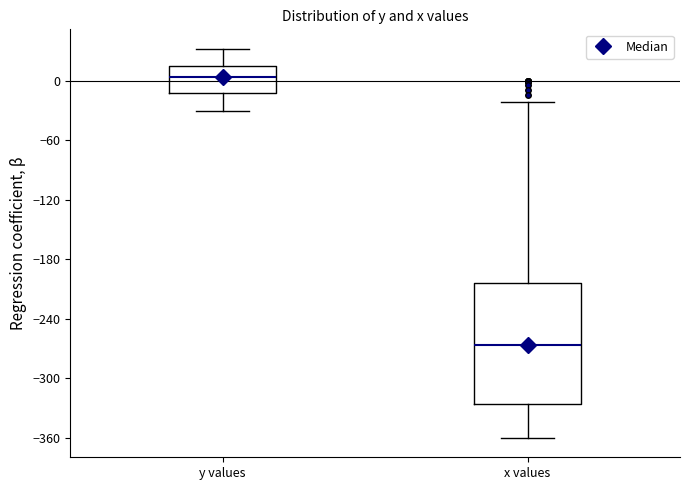

Reading left to right, read every box against the y-axis: the position of its median line, the range the box covers, and the ends of its whiskers. The values are not printed on the chart, so give them approximately, as read against the axis.

y values: median 0, box -10 to 20, whiskers -30 to 30
x values: median -270, box -330 to -200, whiskers -360 to -20